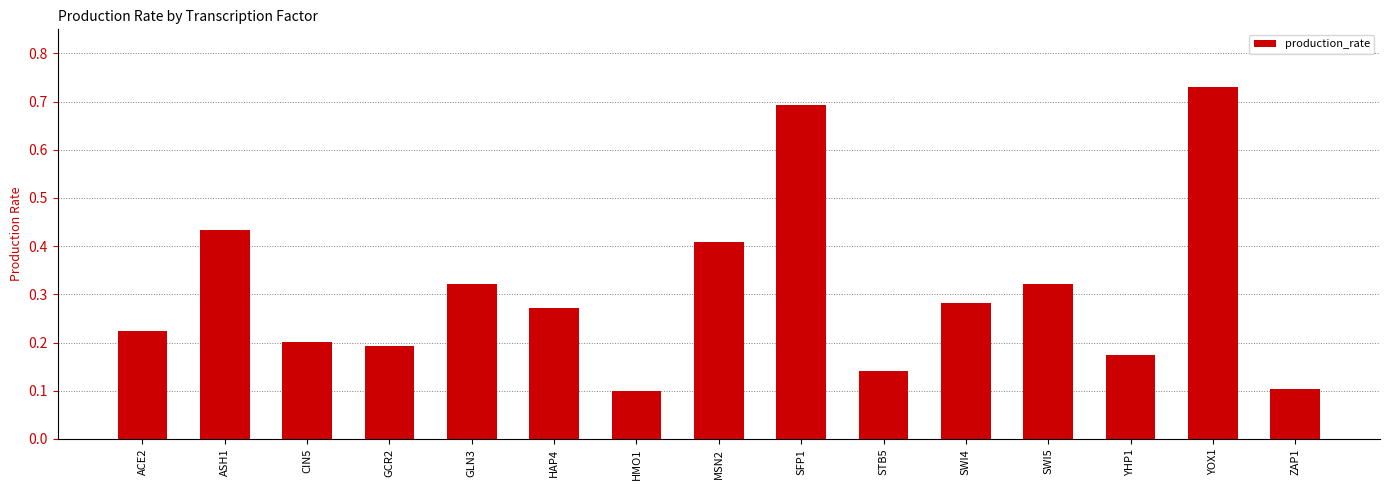

What is the change in value from ASH1 to HMO1?

-0.3